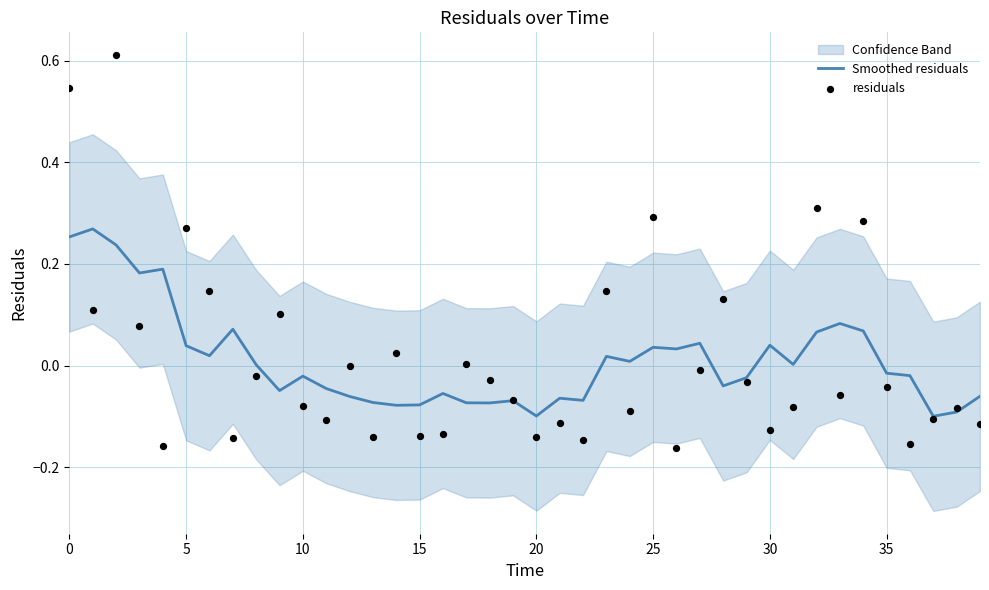

Is the value of Smoothed residuals at 18 greater than the value of residuals at 11?

Yes